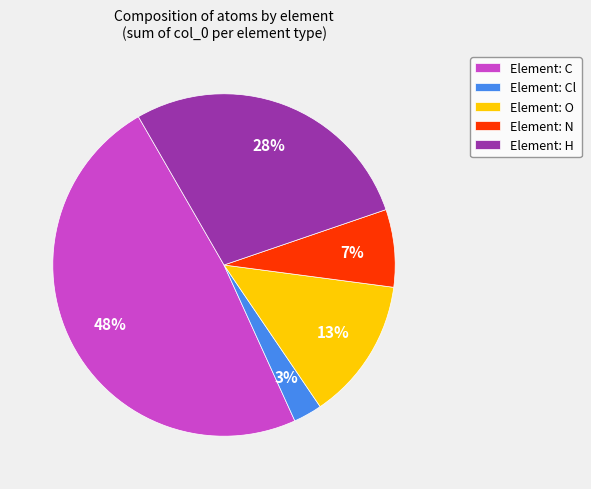

Between Element: H and Element: O, which is larger?

Element: H